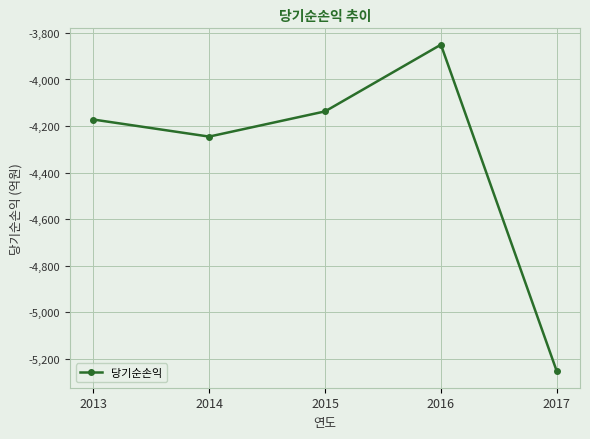

How many data points does each series have?

5